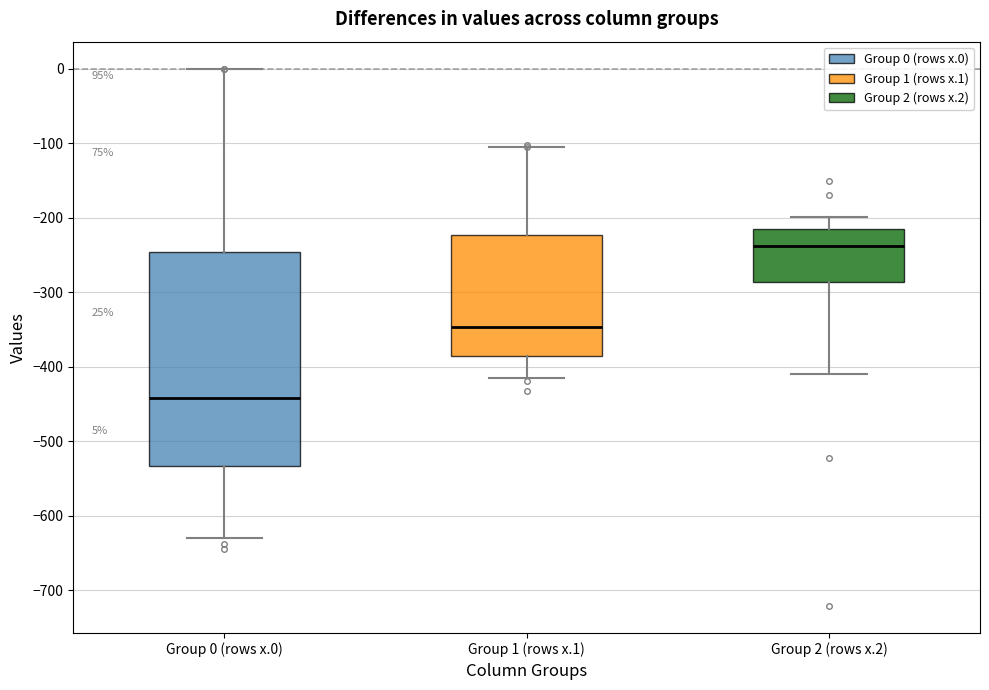

Which box's median line is the lowest?

Group 0 (rows x.0)